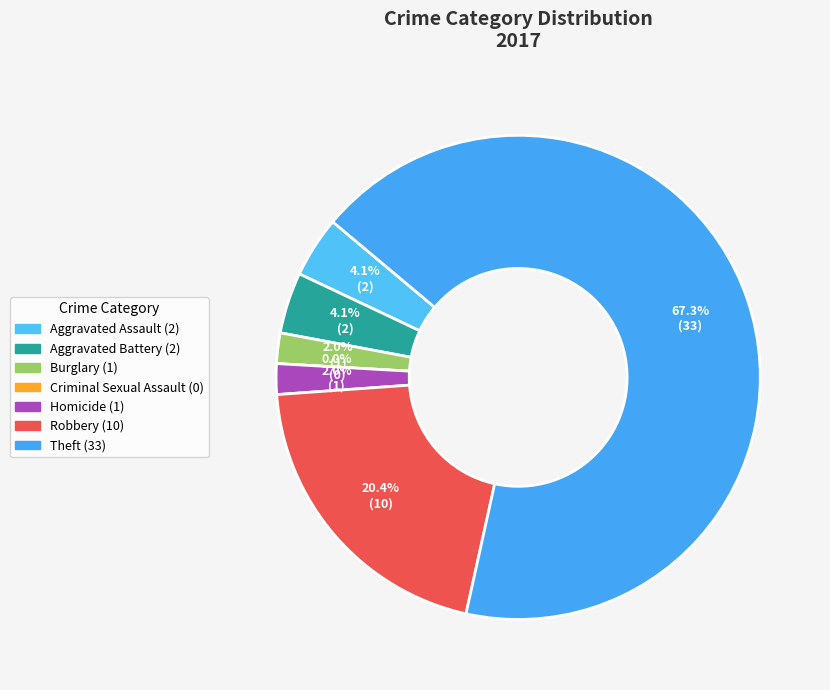

What percentage do Criminal Sexual Assault and Robbery together represent?

20.4%